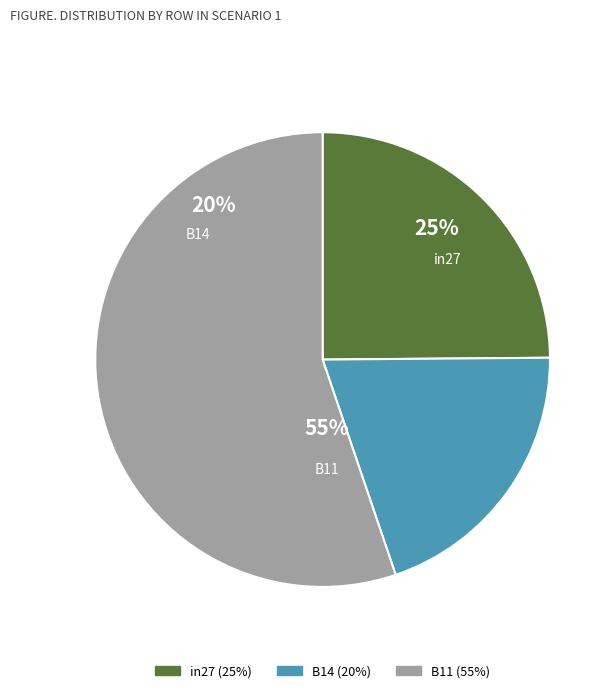

What is the largest slice in the pie chart?

B11